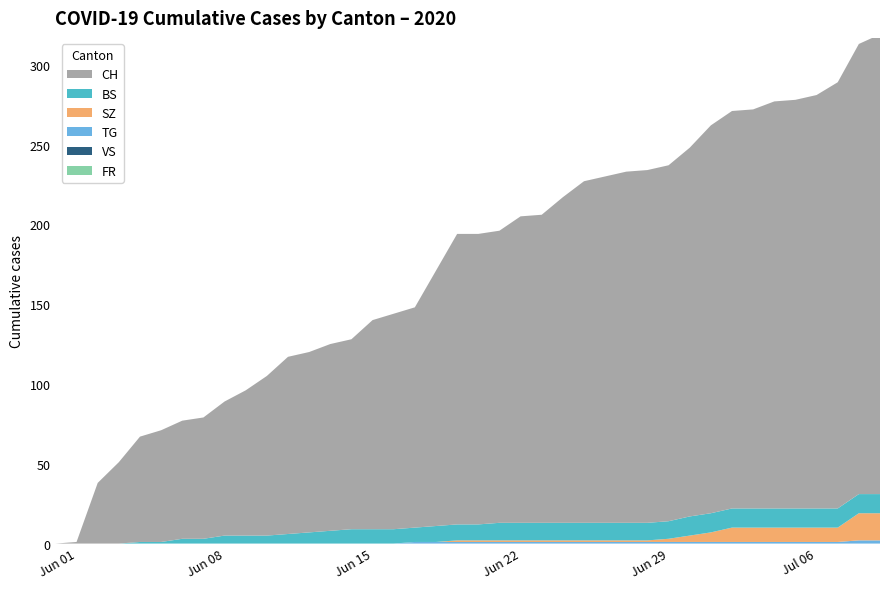

Reading right to left, transcribe all the data shown in this chart.

CH: 39=288	38=282	37=267	36=259	35=256	34=255	33=250	32=249	31=243	30=231	29=223	28=221	27=220	26=217	25=214	24=204	23=193	22=192	21=183	20=182	19=182	18=160	17=138	16=135	15=131	14=119	13=117	12=113	11=111	10=100	9=91	8=84	7=76	6=74	5=70	4=66	3=51	2=38	1=1	0=0
BS: 39=12	38=12	37=12	36=12	35=12	34=12	33=12	32=12	31=12	30=12	29=11	28=11	27=11	26=11	25=11	24=11	23=11	22=11	21=11	20=10	19=10	18=10	17=9	16=9	15=9	14=9	13=8	12=7	11=6	10=5	9=5	8=5	7=3	6=3	5=1	4=1	3=0	2=0	1=0	0=0
SZ: 39=17	38=17	37=9	36=9	35=9	34=9	33=9	32=9	31=6	30=4	29=2	28=1	27=1	26=1	25=1	24=1	23=1	22=1	21=1	20=1	19=1	18=0	17=0	16=0	15=0	14=0	13=0	12=0	11=0	10=0	9=0	8=0	7=0	6=0	5=0	4=0	3=0	2=0	1=0	0=0
VS: 39=0	38=0	37=0	36=0	35=0	34=0	33=0	32=0	31=0	30=0	29=0	28=0	27=0	26=0	25=0	24=0	23=0	22=0	21=0	20=0	19=0	18=0	17=0	16=0	15=0	14=0	13=0	12=0	11=0	10=0	9=0	8=0	7=0	6=0	5=0	4=0	3=0	2=0	1=0	0=0
TG: 39=2	38=2	37=1	36=1	35=1	34=1	33=1	32=1	31=1	30=1	29=1	28=1	27=1	26=1	25=1	24=1	23=1	22=1	21=1	20=1	19=1	18=1	17=1	16=0	15=0	14=0	13=0	12=0	11=0	10=0	9=0	8=0	7=0	6=0	5=0	4=0	3=0	2=0	1=0	0=0
FR: 39=0	38=0	37=0	36=0	35=0	34=0	33=0	32=0	31=0	30=0	29=0	28=0	27=0	26=0	25=0	24=0	23=0	22=0	21=0	20=0	19=0	18=0	17=0	16=0	15=0	14=0	13=0	12=0	11=0	10=0	9=0	8=0	7=0	6=0	5=0	4=0	3=0	2=0	1=0	0=0